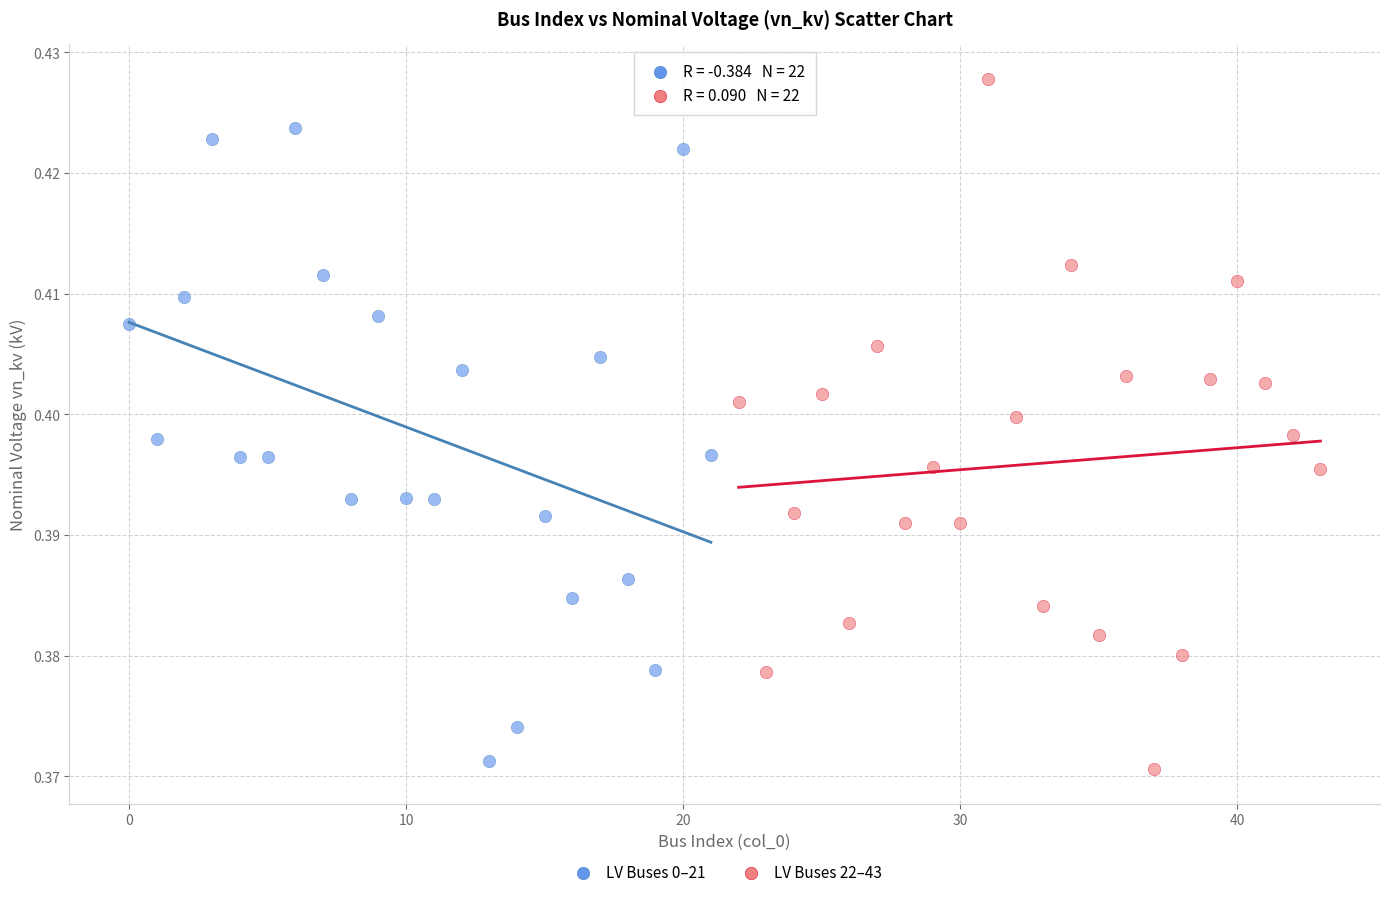

Which series reaches the minimum Y coordinate?

LV Buses 22–43